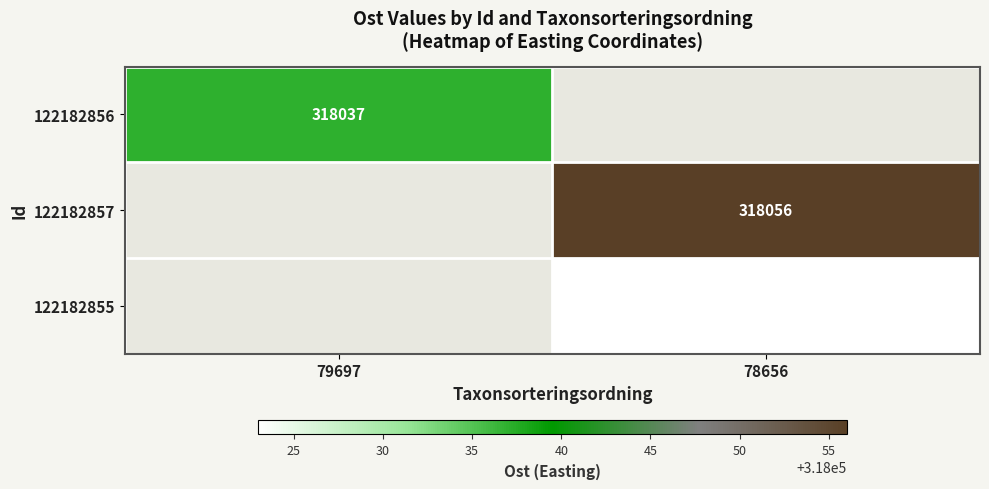

At how many categories does at least one series exceed 318053?

1